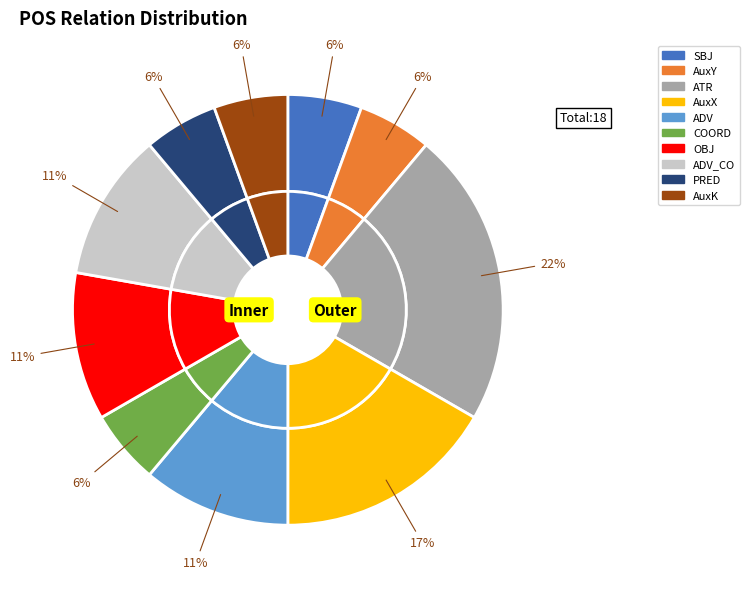

Combined, what portion of the pie is COORD and ATR?

27.8%